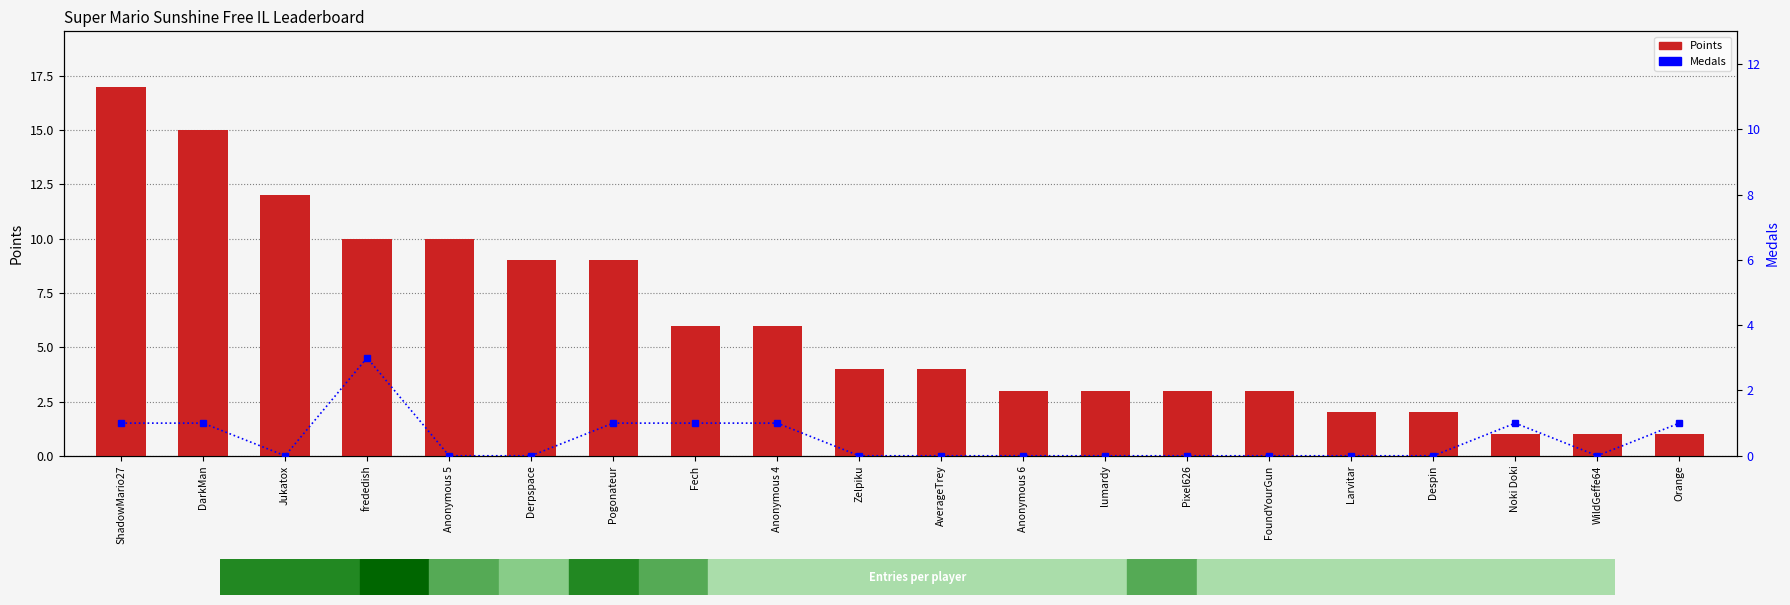

At which label does Medals reach its peak?

frededish